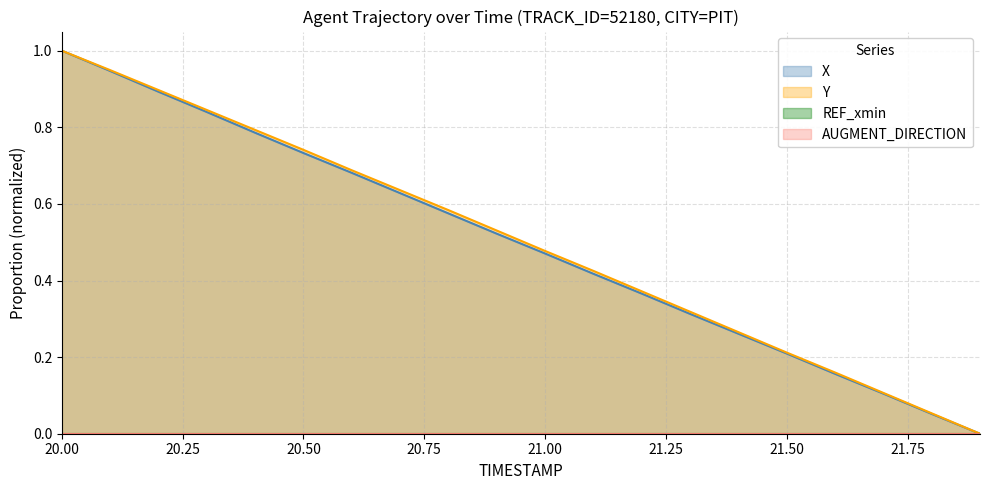

What is the sum of all X values?

10.0